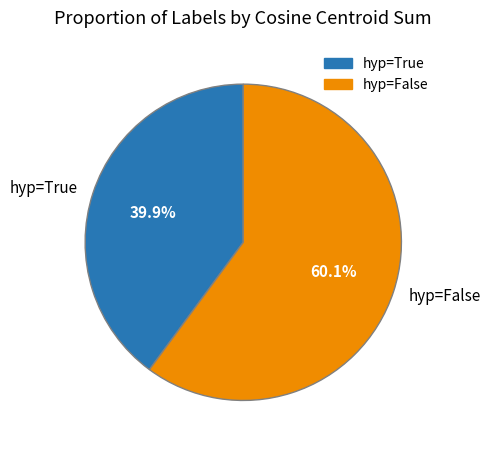

What portion of the pie excludes hyp=True?

60.1%